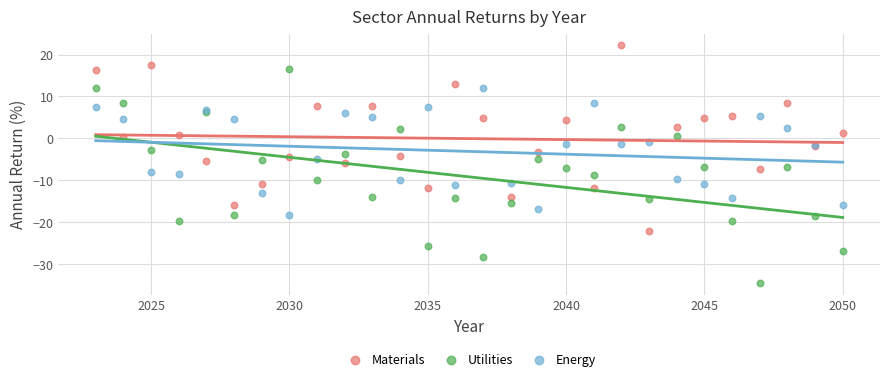

What is the X range (max minus min) for the scatter plot?

27.0